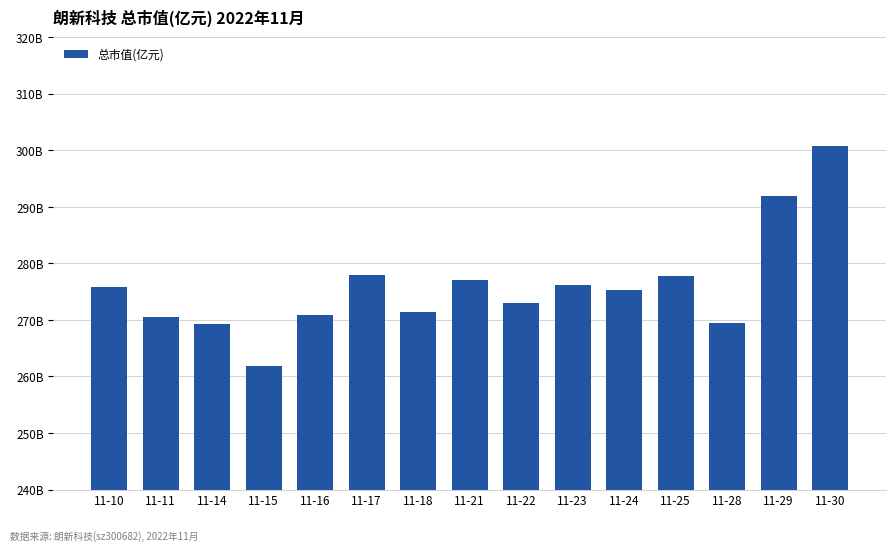

What is the difference between the maximum and minimum values?

38.9